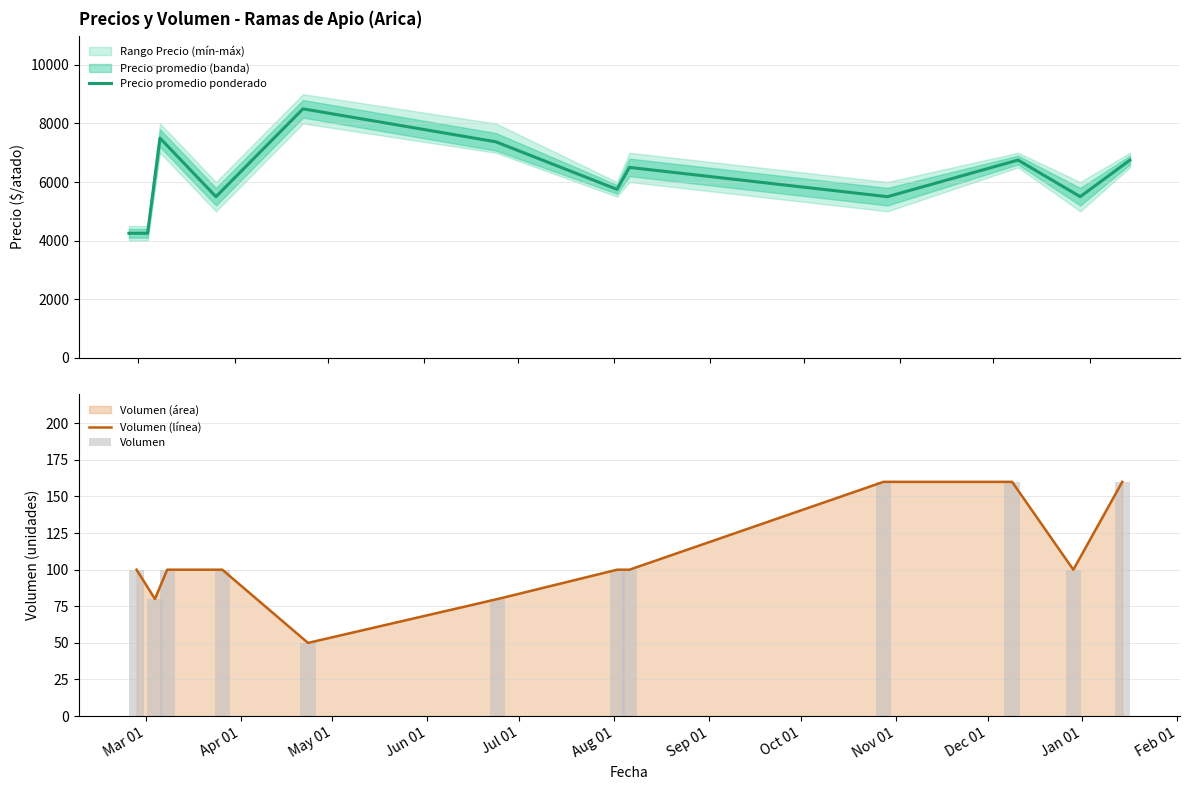

What is the minimum value shown in the chart?

50